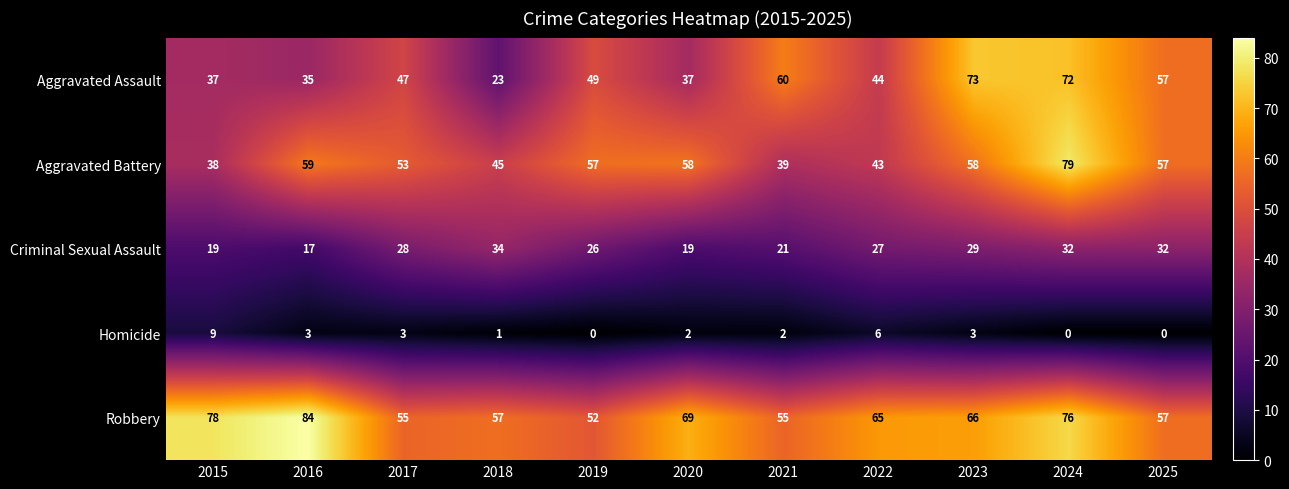

What is the greatest value displayed?

84